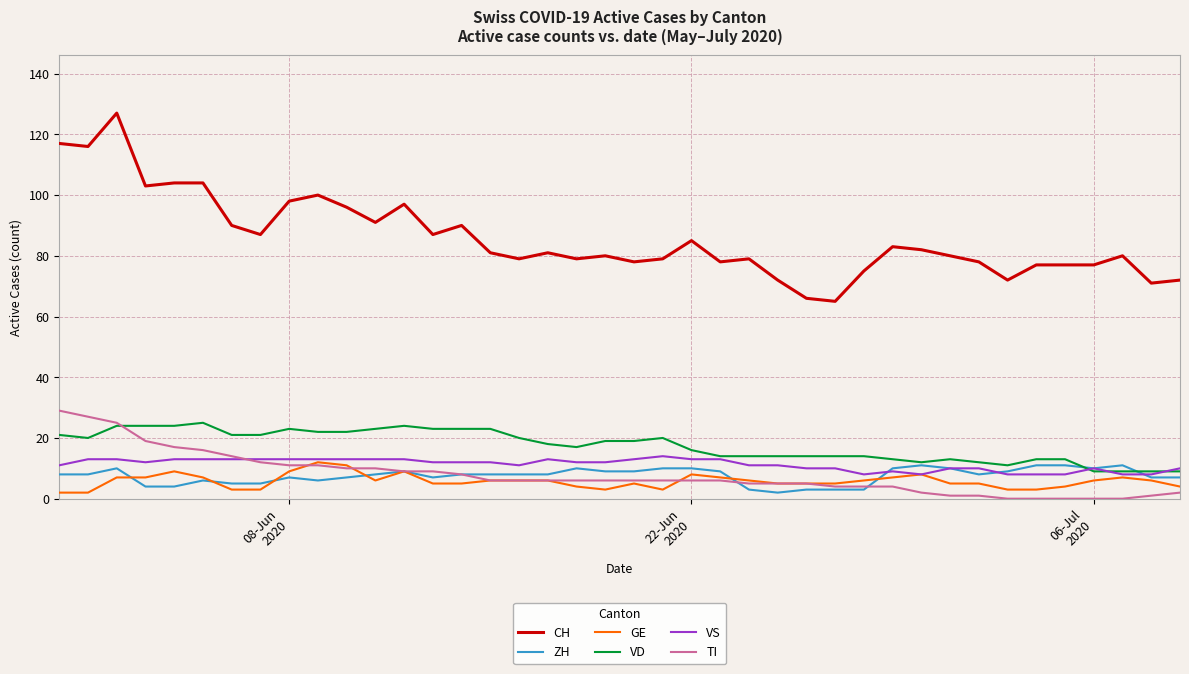

True or false: ZH and CH intersect in this chart.

False